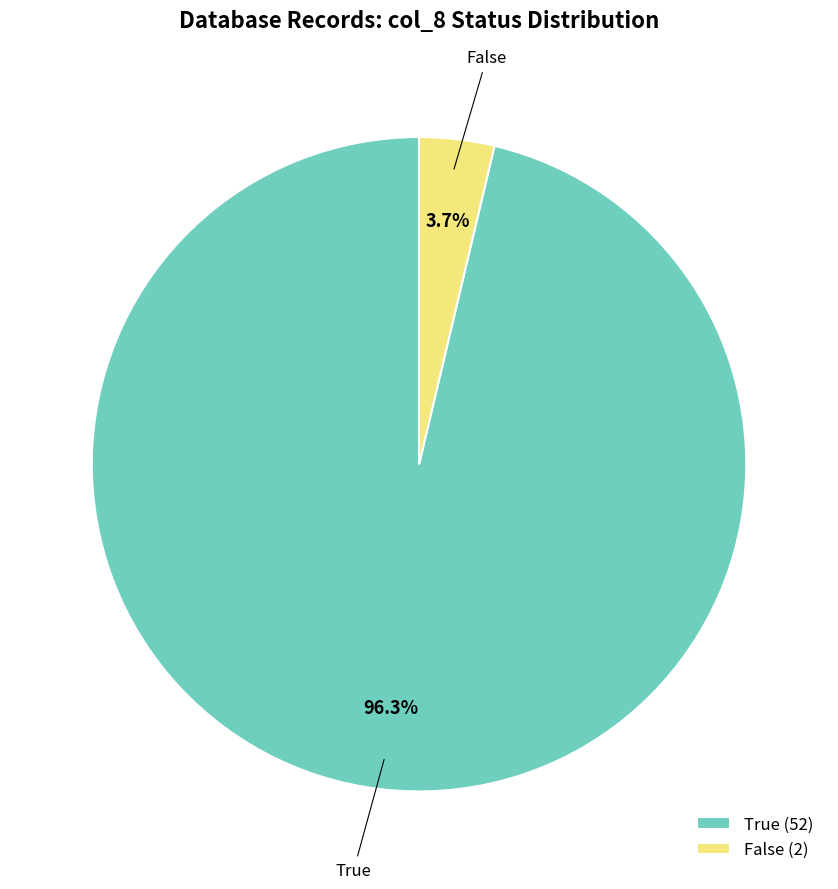

What percentage do False (2) and True (52) together represent?

100.0%